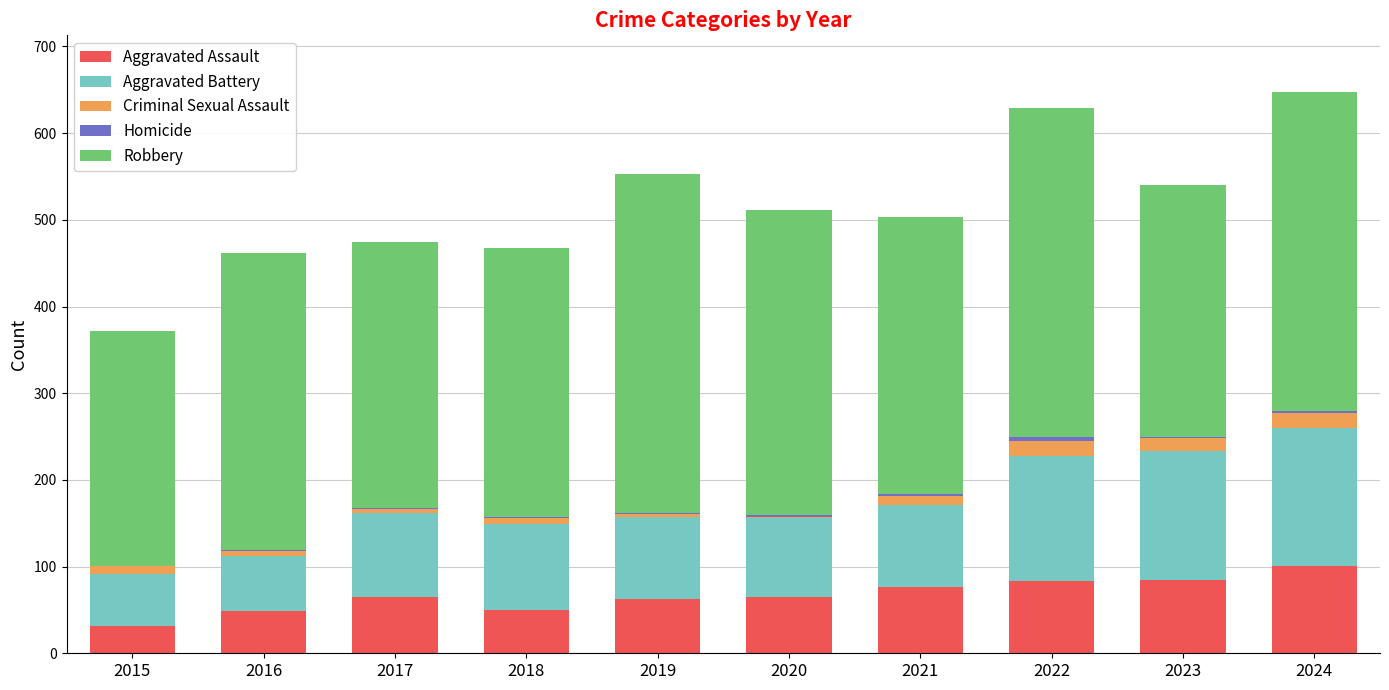

The Aggravated Assault series shows 83 at 2022. True or false?

True